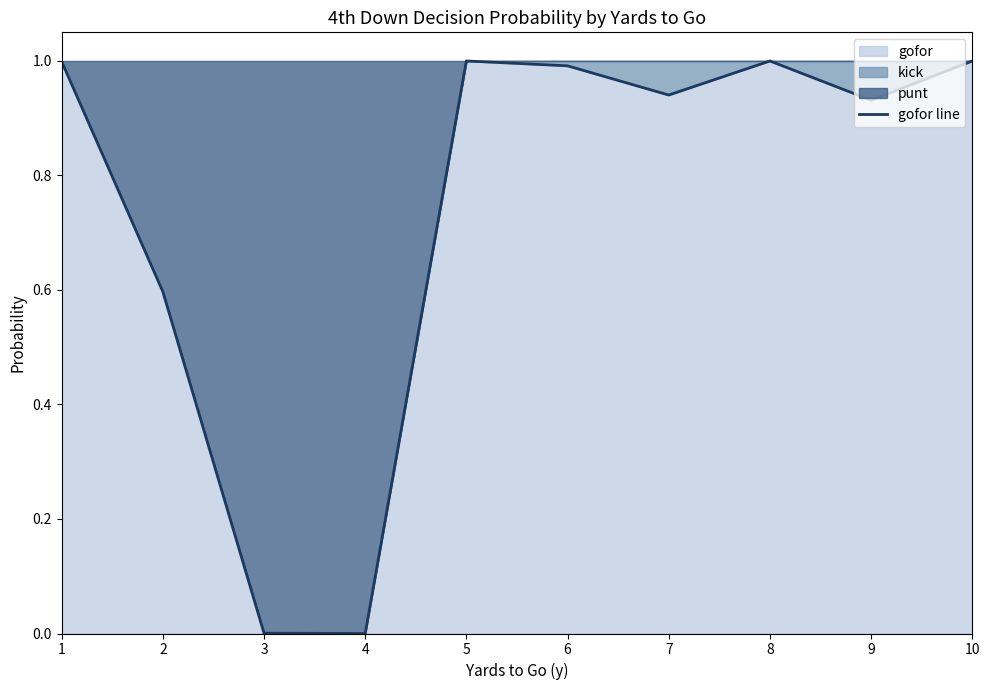

The chart shows a value of 1.0 at 5. True or false?

True